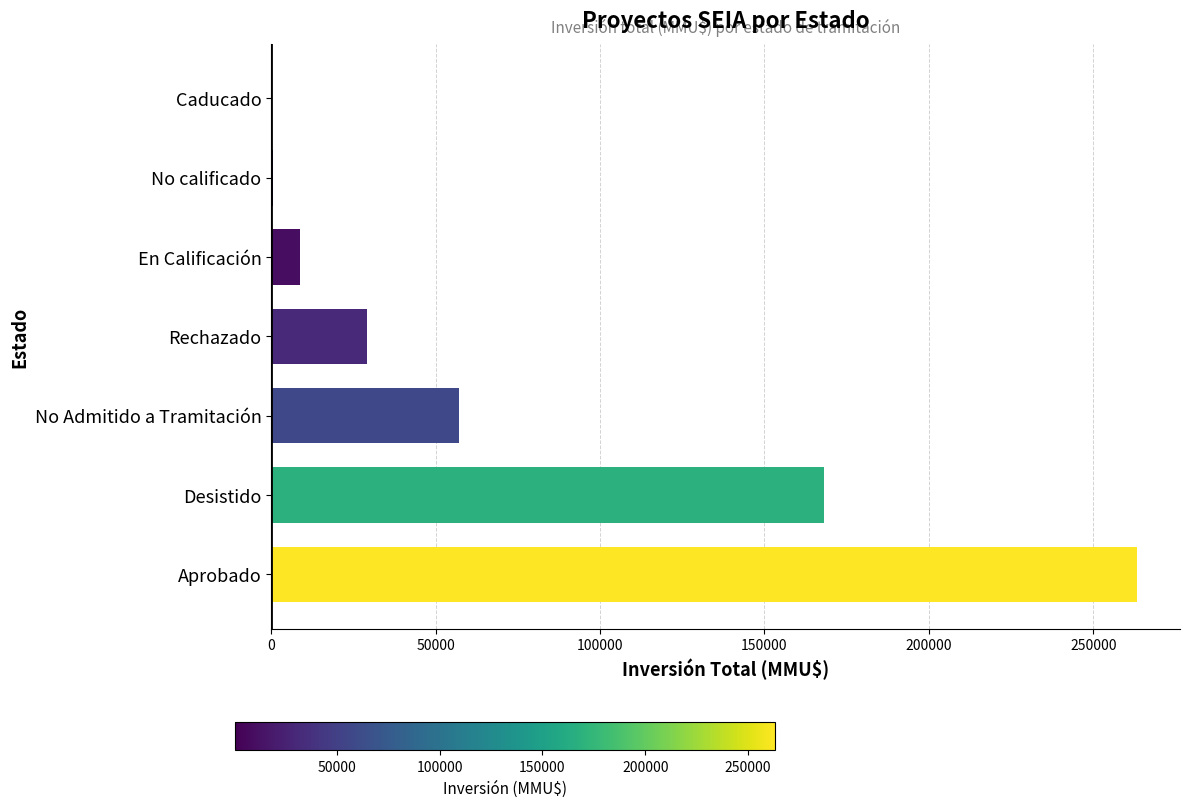

The chart shows a value of 29225 at Rechazado. True or false?

True